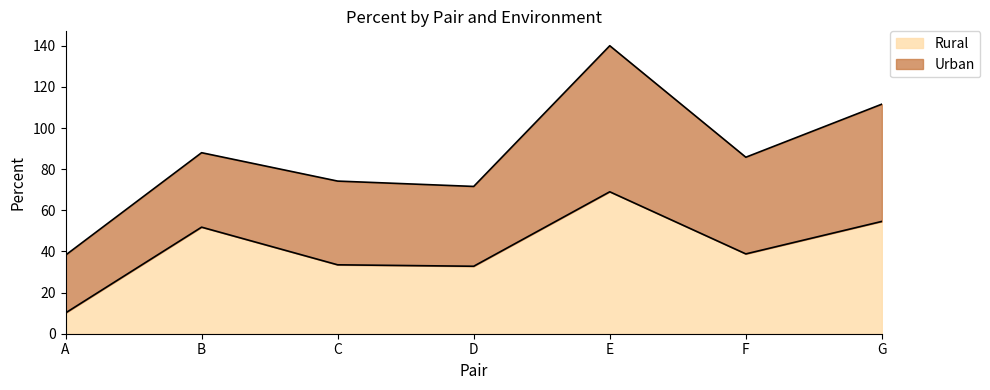

Rank the categories by value from highest to lowest.

E, G, B, F, C, D, A